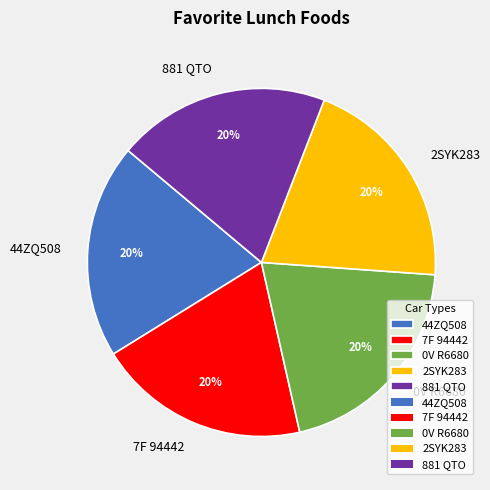

Approximately how many times larger is the value at 881 QTO compared to 44ZQ508?

1.0